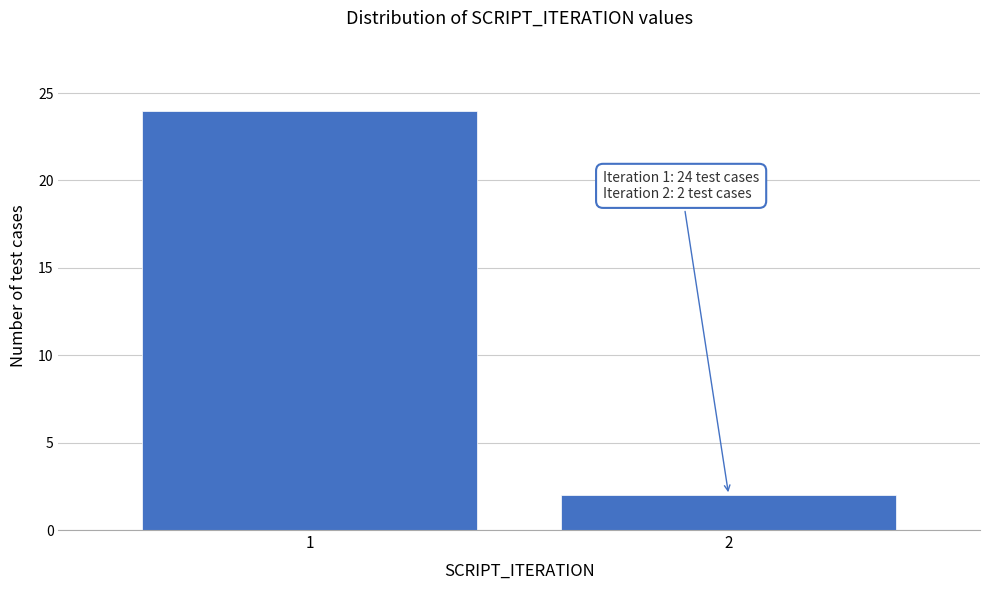

Reading left to right, what are all the values shown in this chart?

24	2